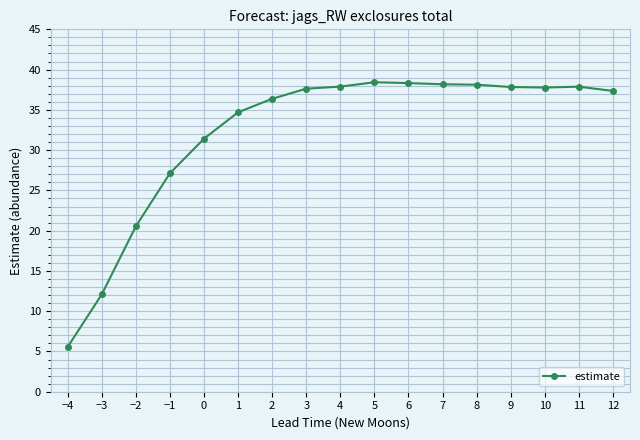

The value at −2 is 5.4. True or false?

False